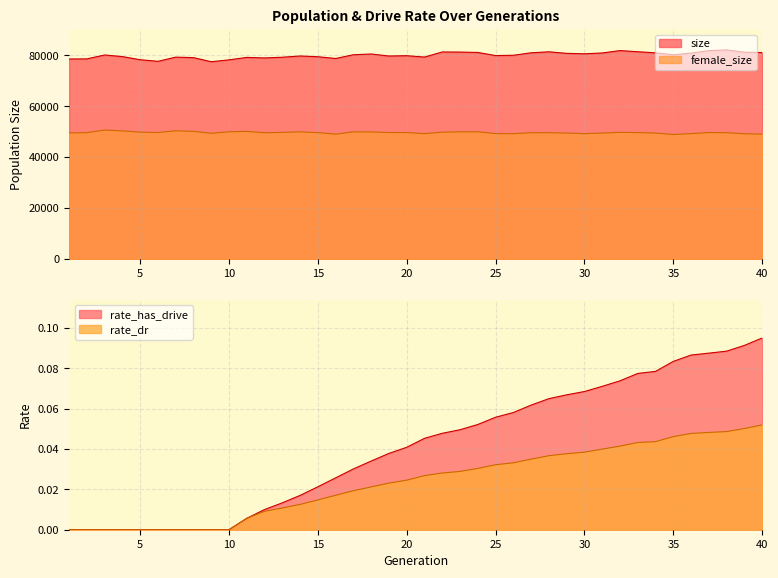

Reading left to right, extract all data points from this chart.

size: 78518.0	78554.0	80092.0	79466.0	78229.0	77607.0	79244.0	79059.0	77449.0	78173.0	79144.0	78929.0	79211.0	79697.0	79408.0	78721.0	80184.0	80478.0	79687.0	79814.0	79277.0	81274.0	81237.0	81085.0	79864.0	79976.0	80953.0	81343.0	80732.0	80553.0	80878.0	81818.0	81366.0	80932.0	80156.0	80847.0	81801.0	82081.0	81172.0	81055.0
female_size: 49503.0	49615.0	50635.0	50301.0	49812.0	49663.0	50346.0	50130.0	49356.0	49964.0	50109.0	49588.0	49717.0	49923.0	49629.0	49021.0	49927.0	49887.0	49665.0	49650.0	49234.0	49814.0	49938.0	49943.0	49248.0	49205.0	49593.0	49605.0	49445.0	49224.0	49454.0	49739.0	49645.0	49460.0	48898.0	49226.0	49660.0	49603.0	49170.0	49040.0
rate_dr: 0.0	0.0	0.0	0.0	0.0	0.0	0.0	0.0	0.0	0.0	0.0	0.0	0.0	0.0	0.0	0.0	0.0	0.0	0.0	0.0	0.0	0.0	0.0	0.0	0.0	0.0	0.0	0.0	0.0	0.0	0.0	0.0	0.0	0.0	0.0	0.0	0.0	0.0	0.1	0.1
rate_has_drive: 0.0	0.0	0.0	0.0	0.0	0.0	0.0	0.0	0.0	0.0	0.0	0.0	0.0	0.0	0.0	0.0	0.0	0.0	0.0	0.0	0.0	0.0	0.0	0.1	0.1	0.1	0.1	0.1	0.1	0.1	0.1	0.1	0.1	0.1	0.1	0.1	0.1	0.1	0.1	0.1